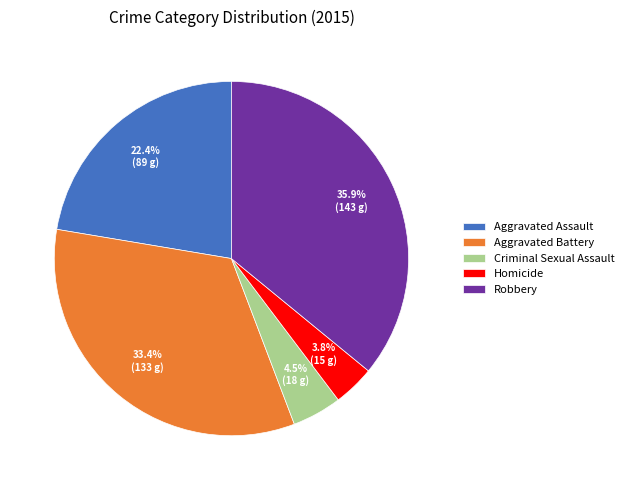

How much of the chart is everything except Aggravated Battery?

66.6%